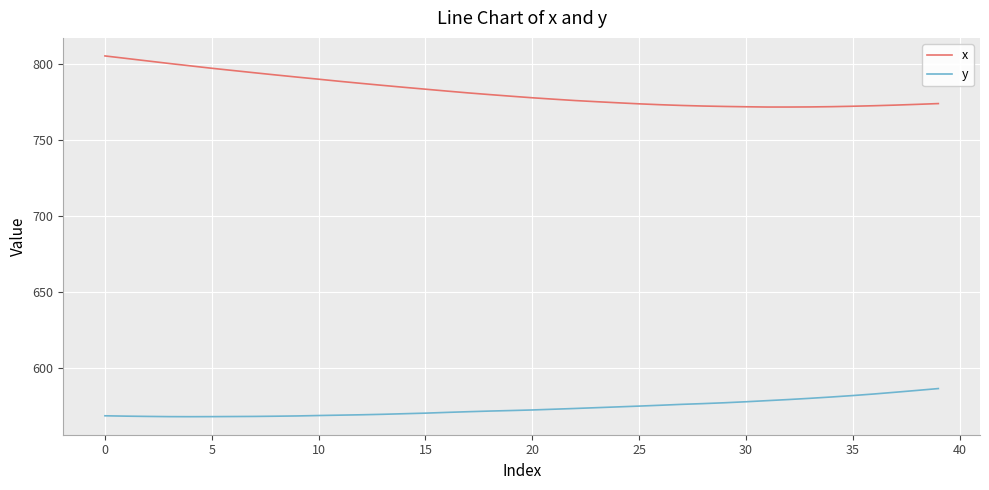

Which series has the largest total across all categories?

x